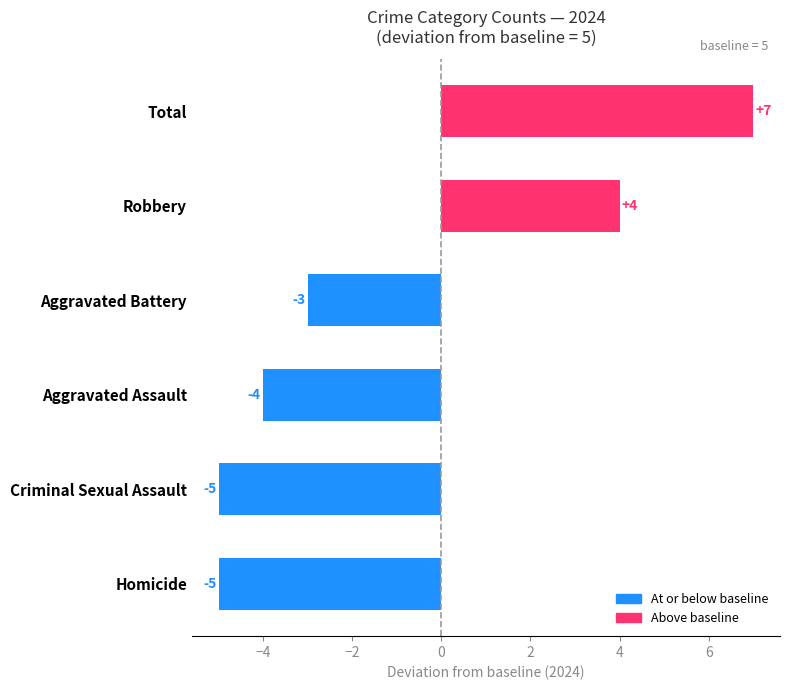

At which label is the value closest to 1?

Robbery